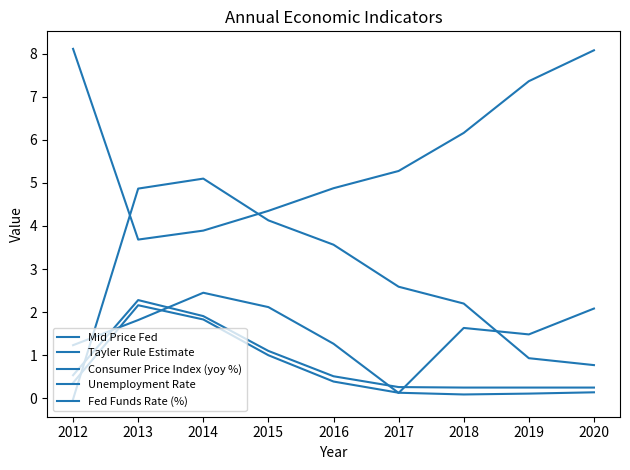

At which category does the chart reach its minimum across all series?

2012